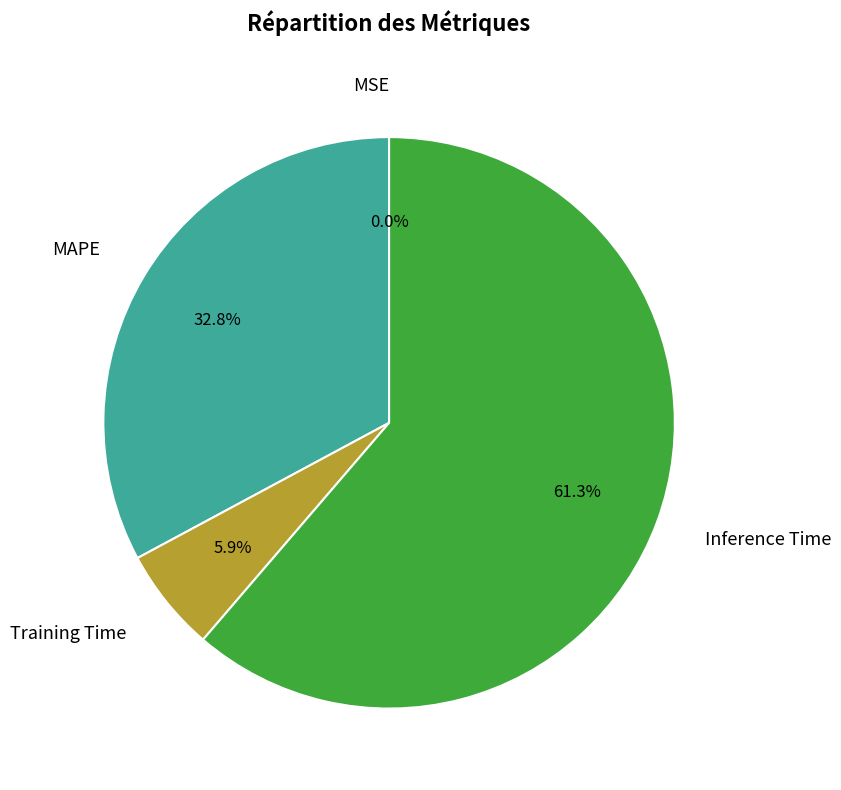

What portion of the pie excludes Inference Time?

38.7%